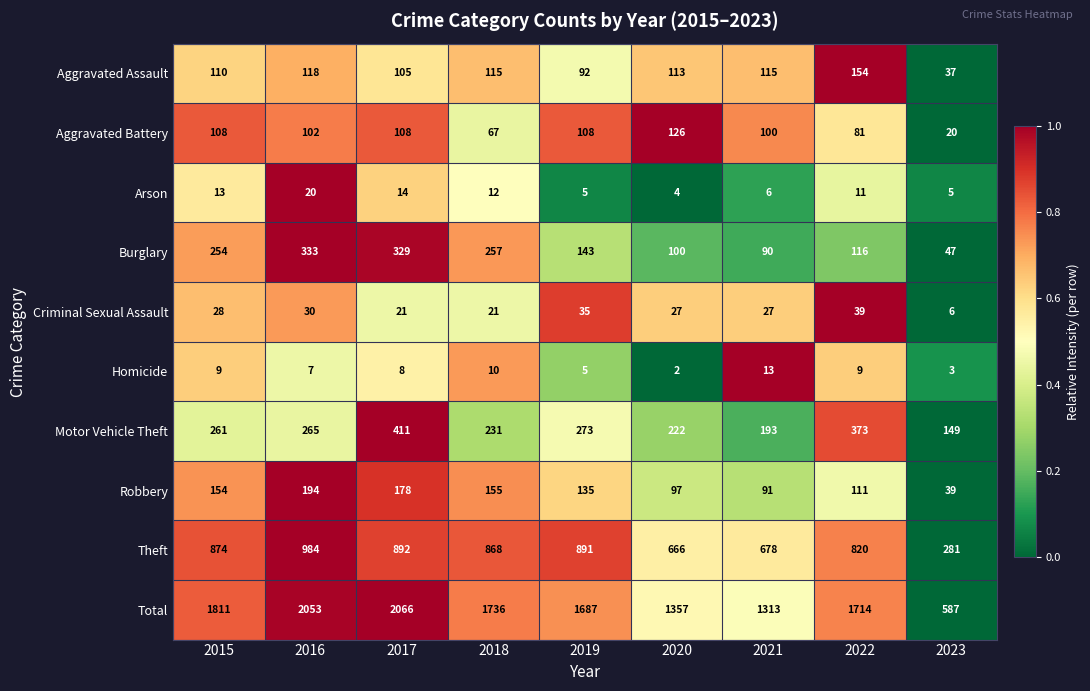

Which series changed the most between 2015 and 2018?

Total